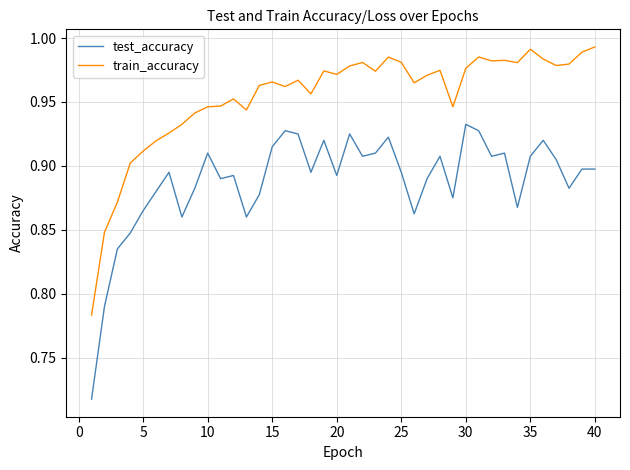

List the series in order of their peak value, lowest first.

test_accuracy, train_accuracy